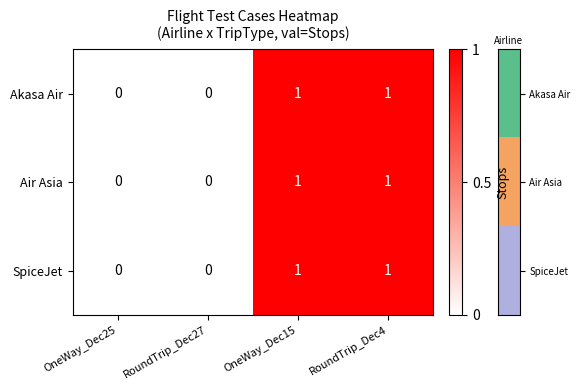

Is the value of SpiceJet at OneWay_Dec25 greater than the value of Air Asia at RoundTrip_Dec4?

No